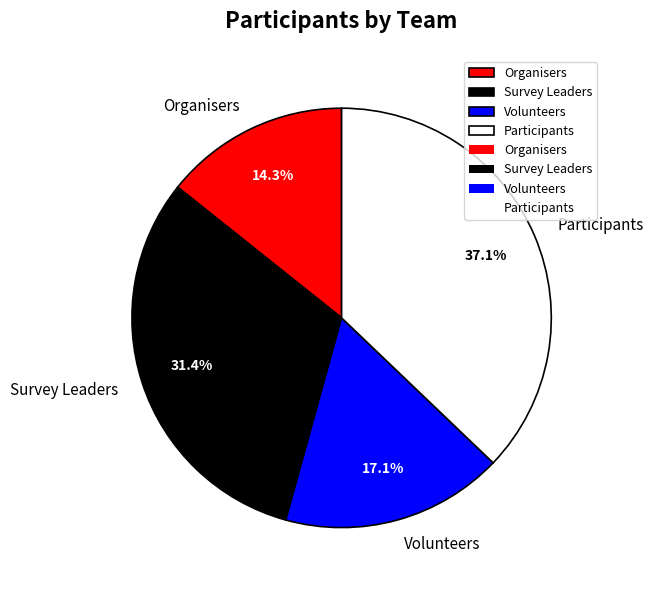

To the nearest percent, what is the average slice percentage?

25%